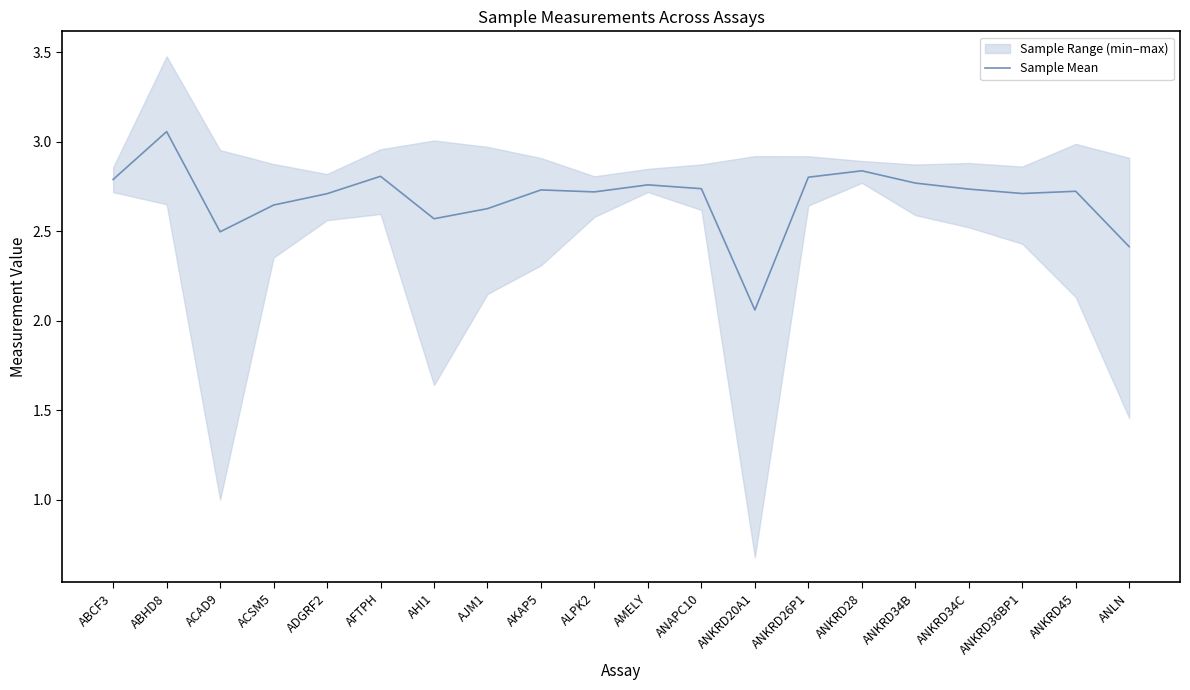

What is the label of the 13th point from the left?

ANKRD20A1